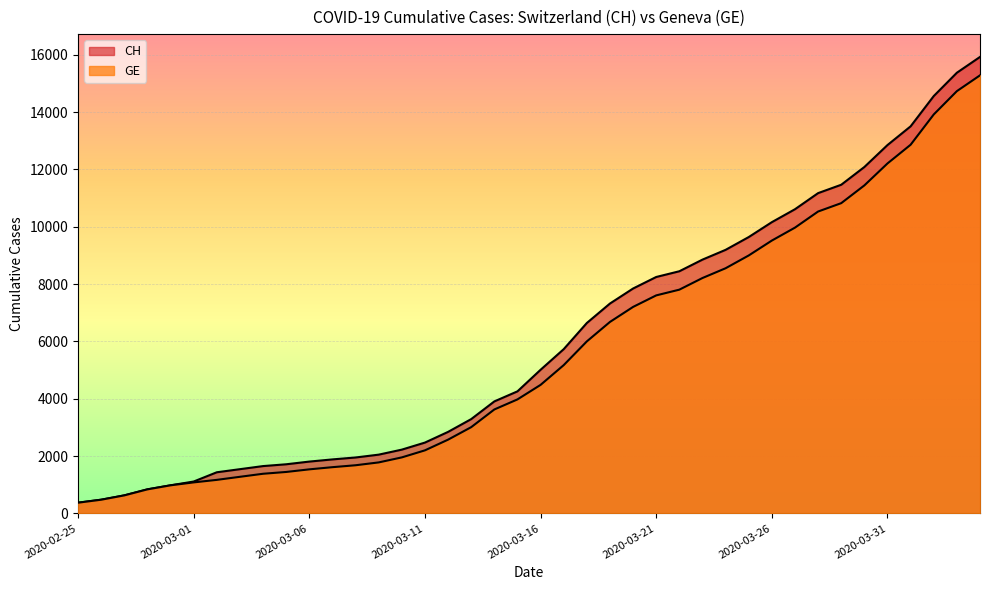

True or false: GE and CH cross at least once.

False